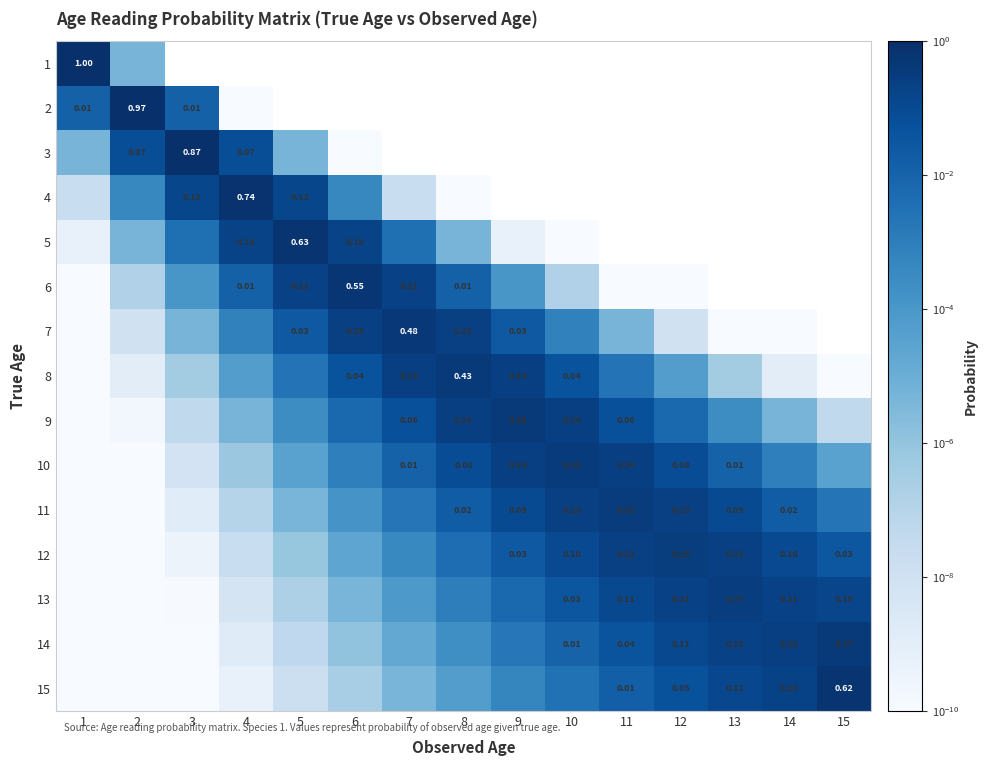

Which category has the highest value across all series?

1